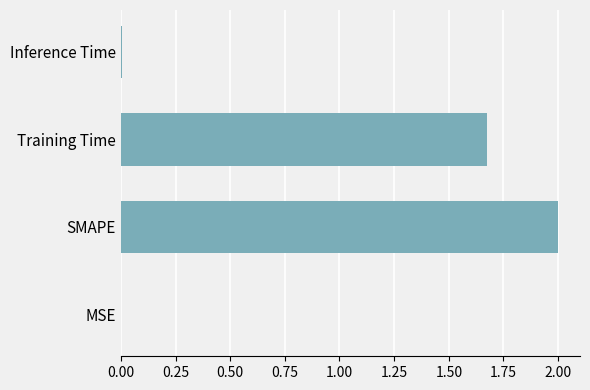

The chart shows a value of 0.5 at Training Time. True or false?

False